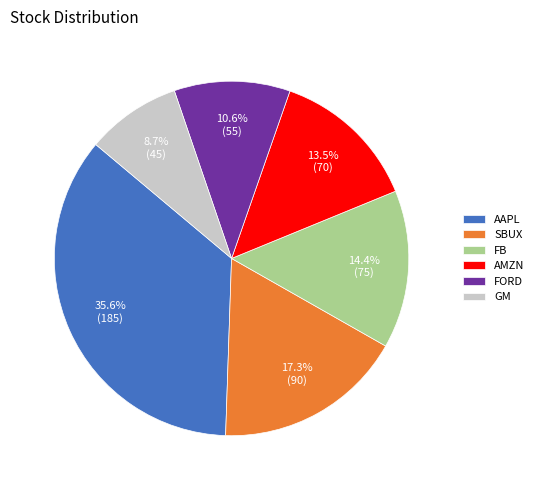

To the nearest percent, what is the difference between the GM and AAPL slice percentages?

27%